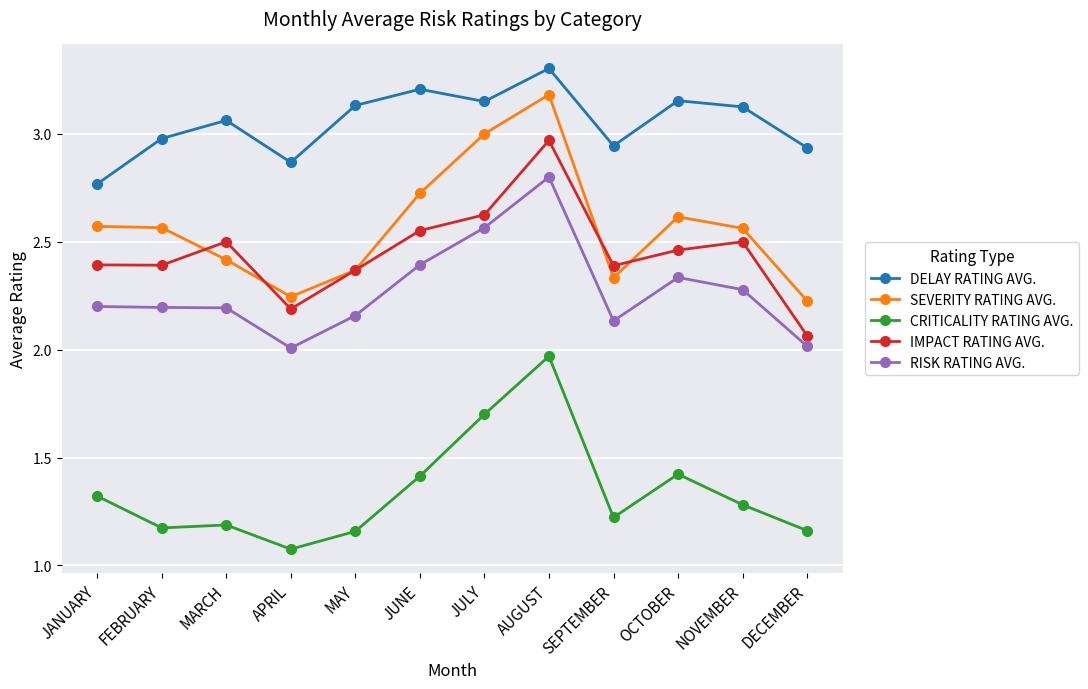

How many lines are shown in the chart?

5